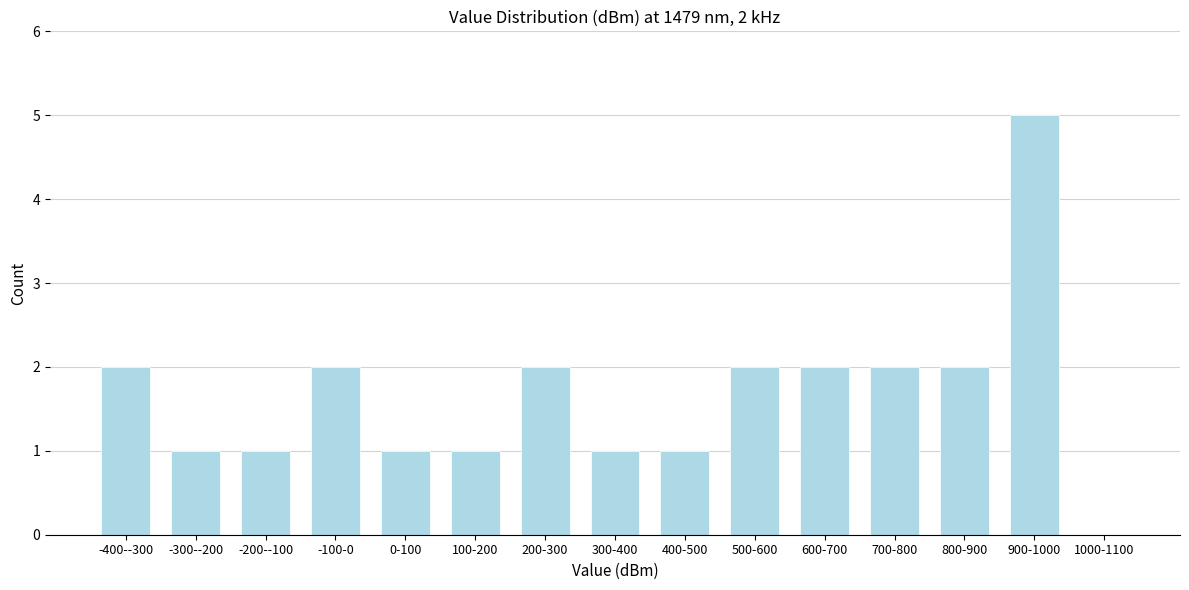

Reading left to right, transcribe all the data shown in this chart.

-400--300=2	-300--200=1	-200--100=1	-100-0=2	0-100=1	100-200=1	200-300=2	300-400=1	400-500=1	500-600=2	600-700=2	700-800=2	800-900=2	900-1000=5	1000-1100=0